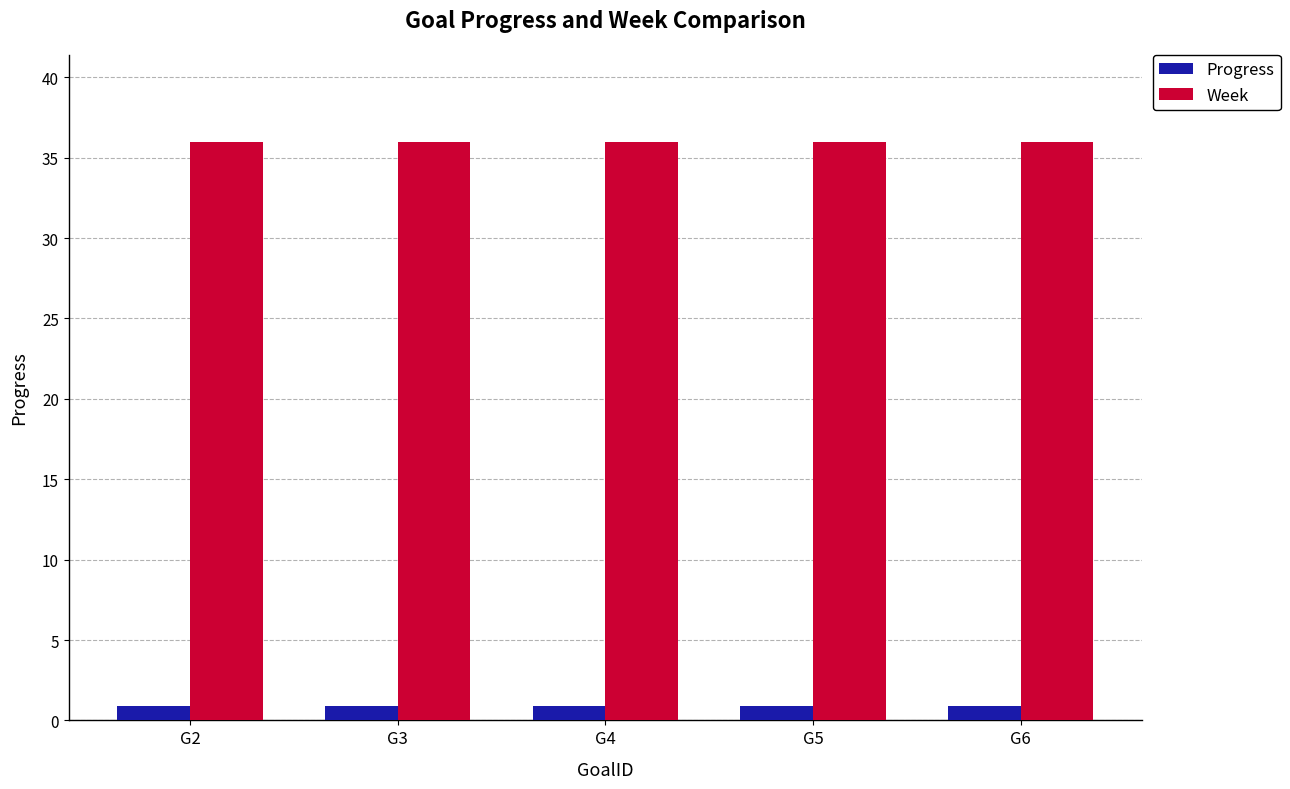

Does the chart contain any negative values?

No